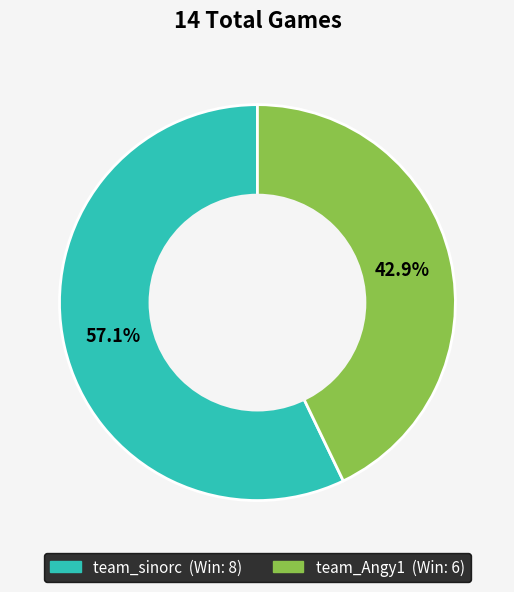

What portion of the pie excludes team_sinorc?

42.9%